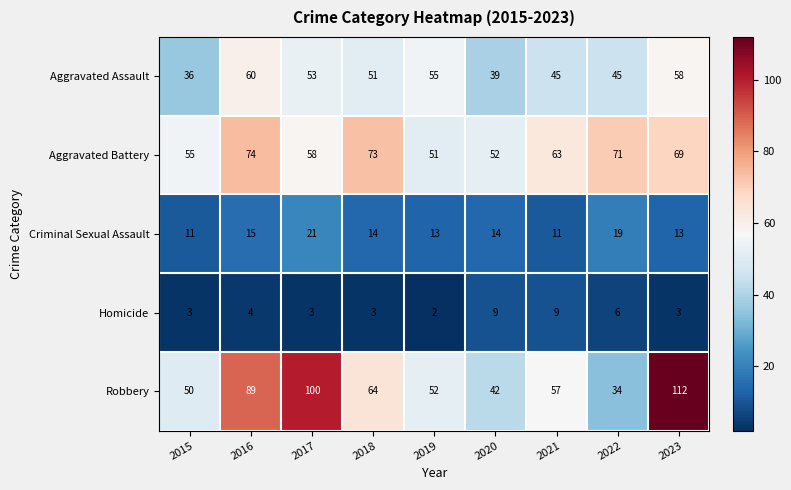

What is the total value across all series at 2020?

156